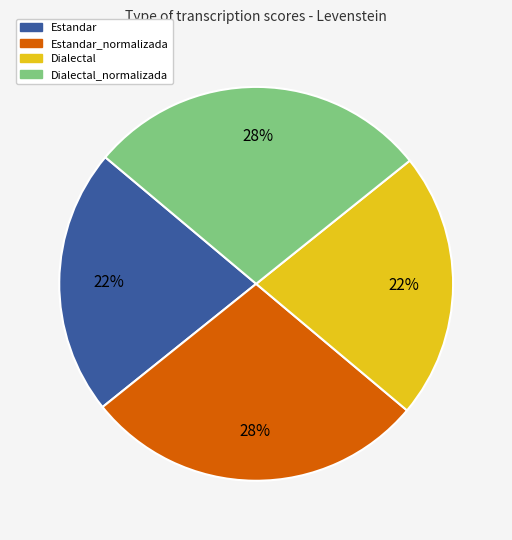

Is there any slice that represents more than half of the pie?

No